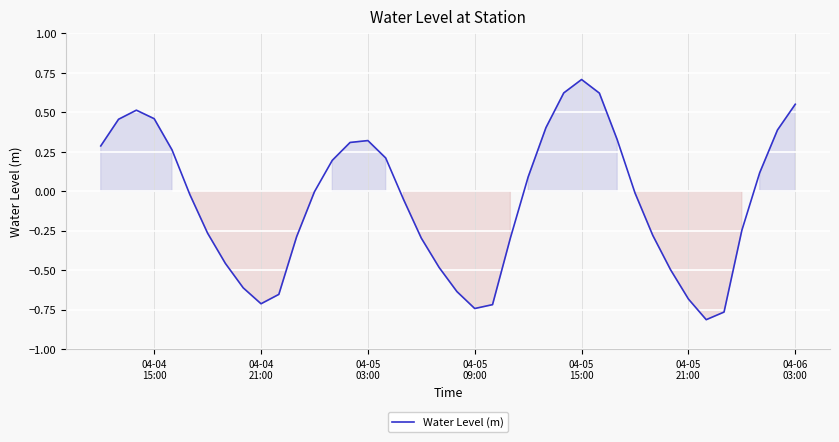

What is the difference between the maximum and minimum values?

1.5